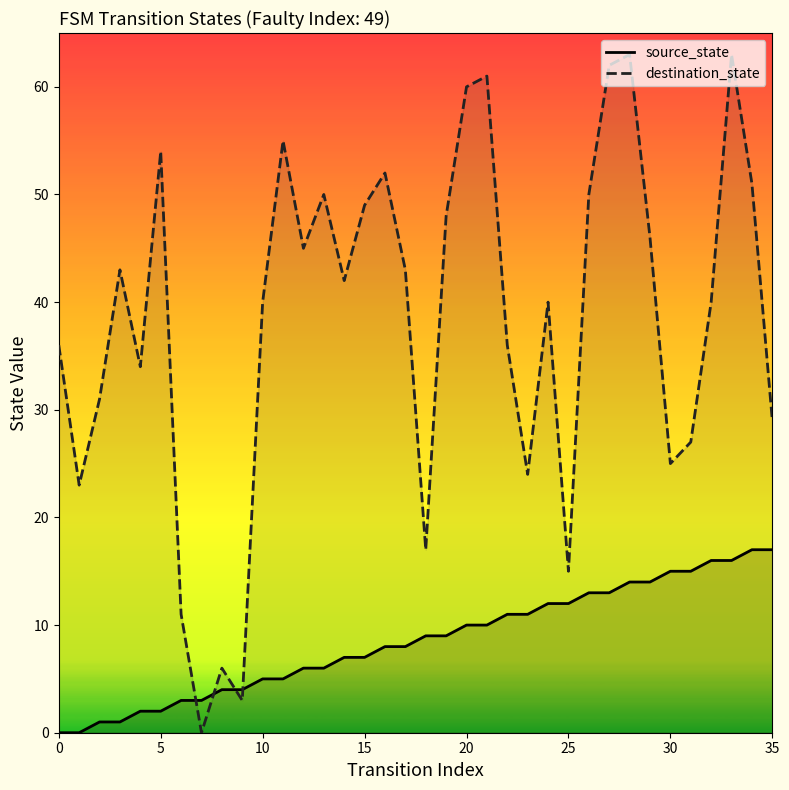

Which series contains the highest Y value?

destination_state